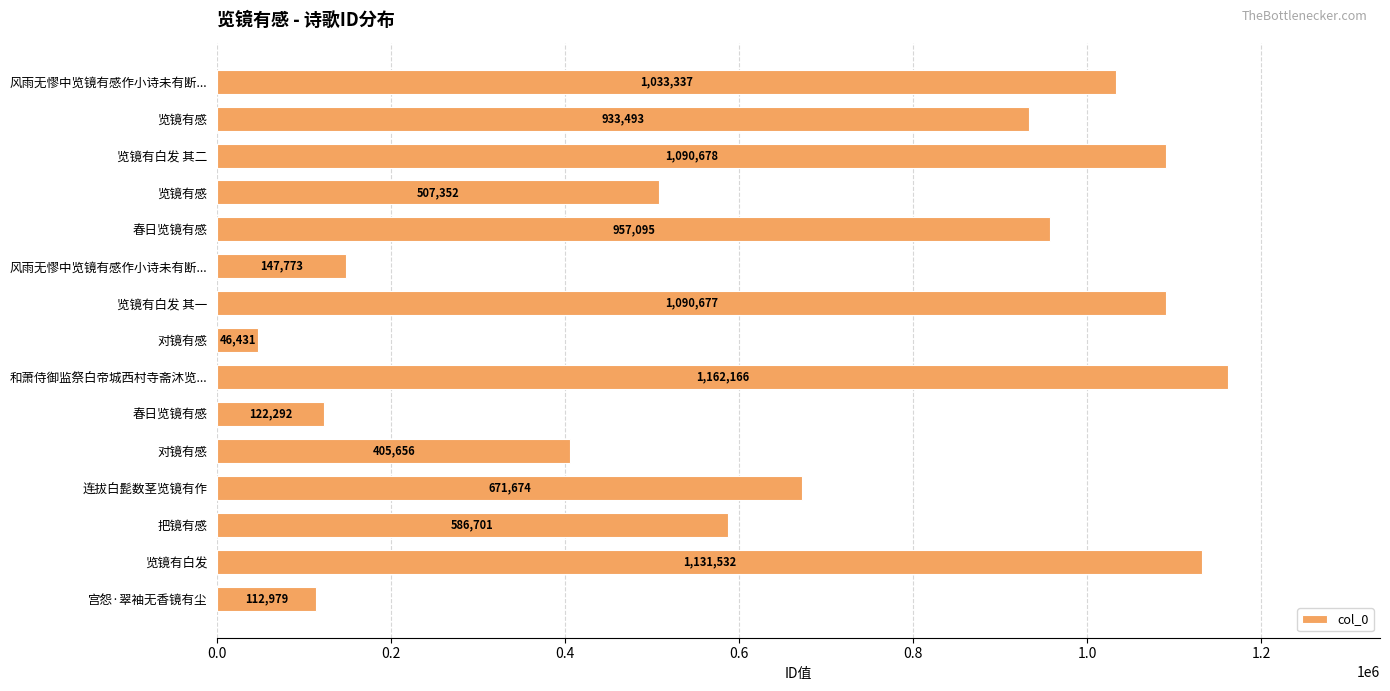

How many data points does each series have?

15